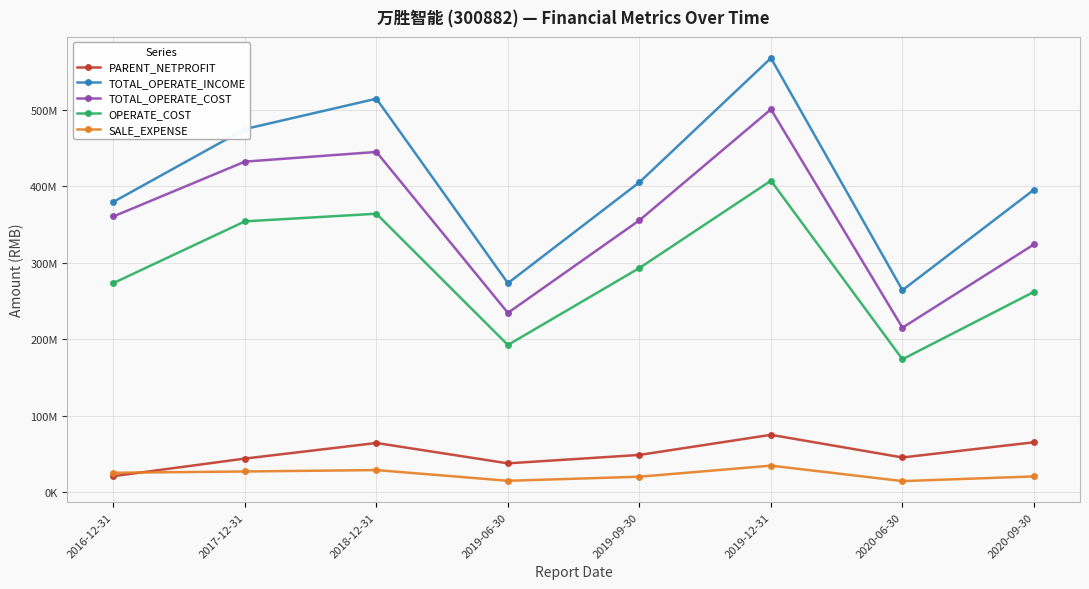

What is the difference between the highest and lowest values at 2020-09-30?

374936034.0